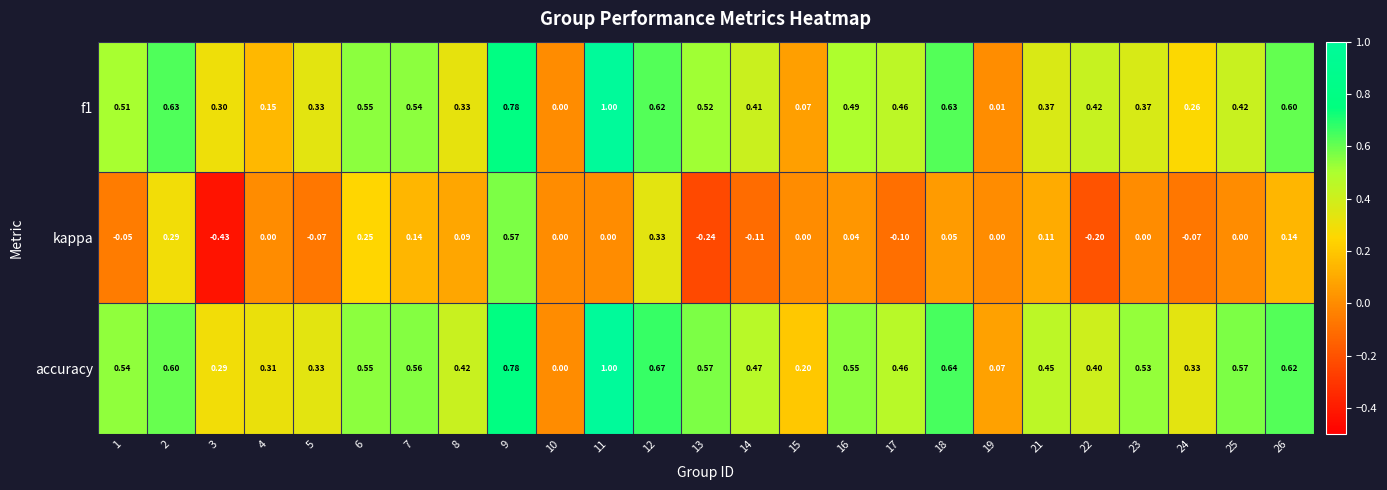

Which series changed the most between 18 and 26?

kappa